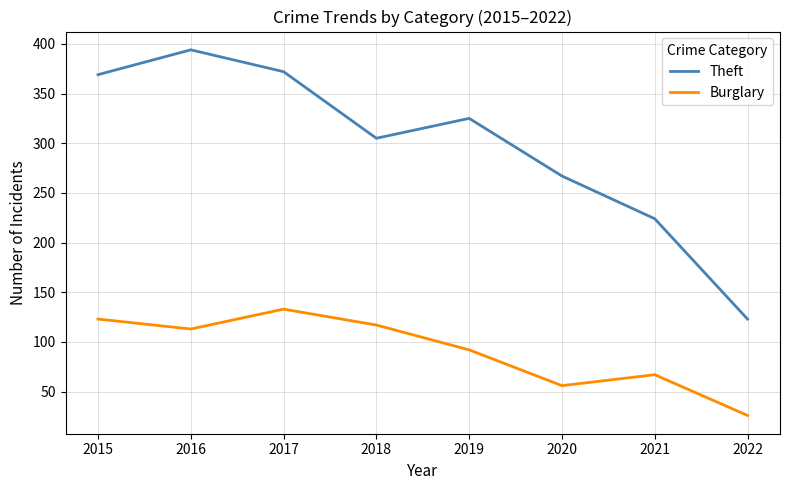

List the series in order of their peak value, highest first.

Theft, Burglary